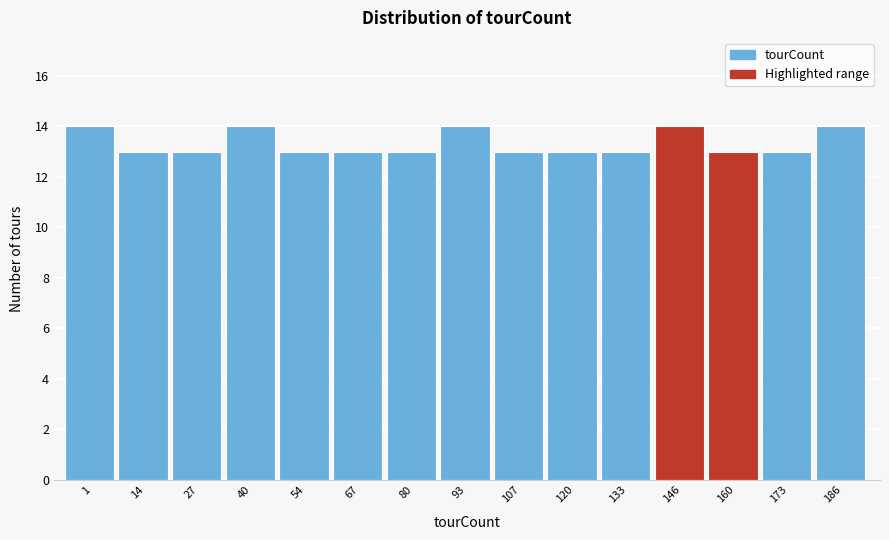

Reading right to left, transcribe all the data shown in this chart.

186=14	173=13	160=13	146=14	133=13	120=13	107=13	93=14	80=13	67=13	54=13	40=14	27=13	14=13	1=14